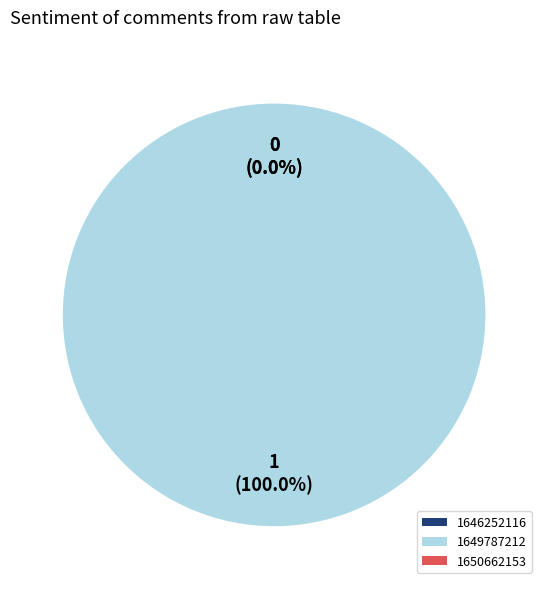

How many segments does this pie chart have?

3